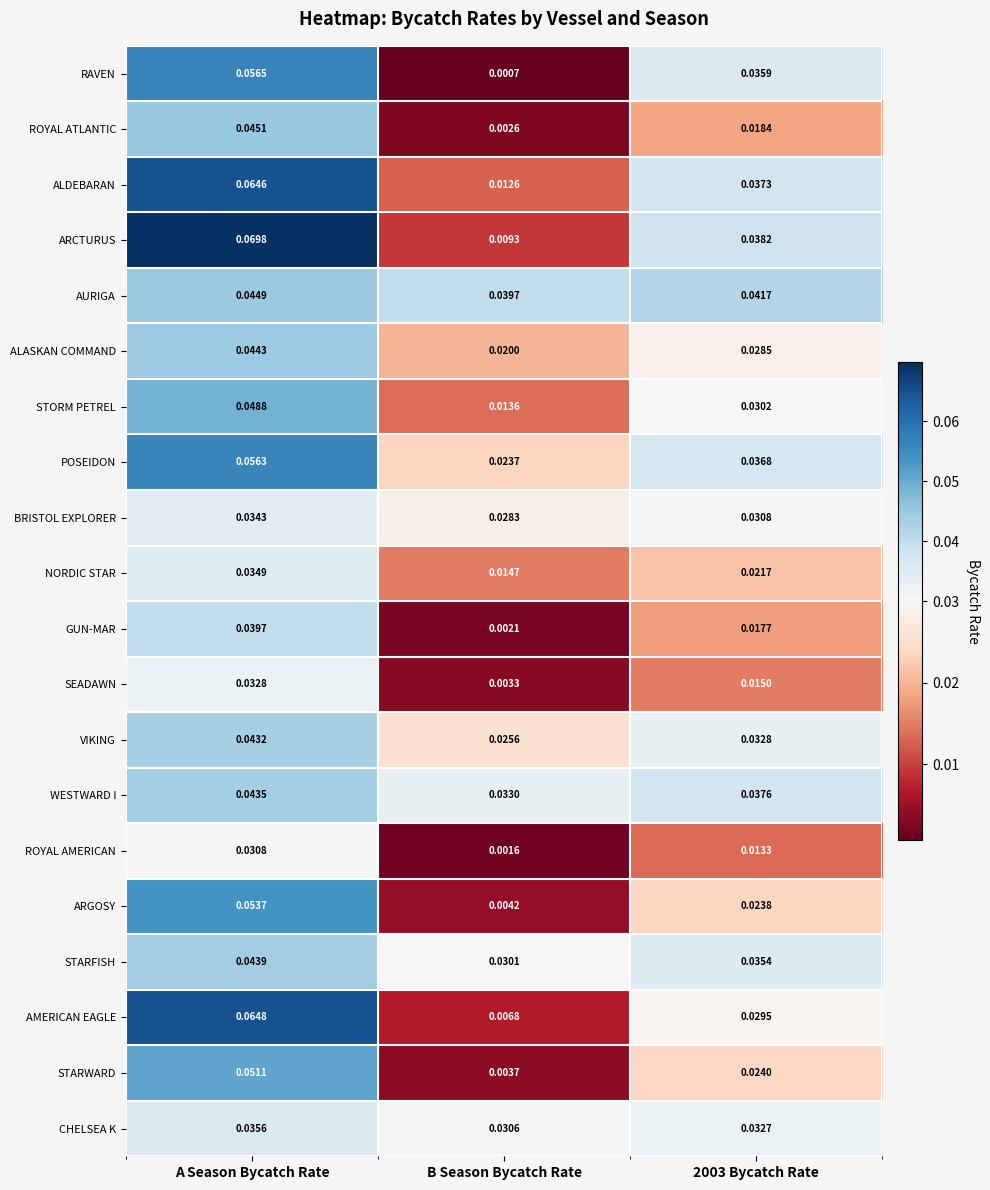

Which category has the highest value across all series?

A Season Bycatch Rate